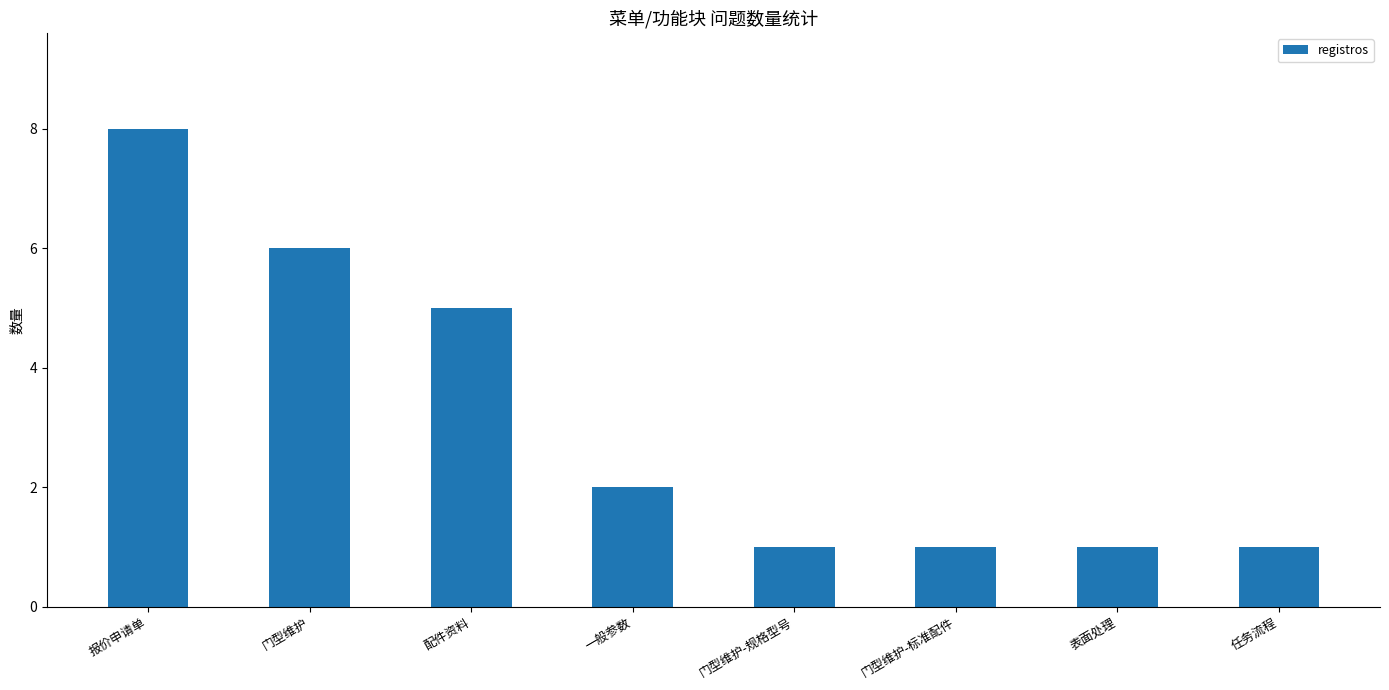

How many data points are less than 2?

4